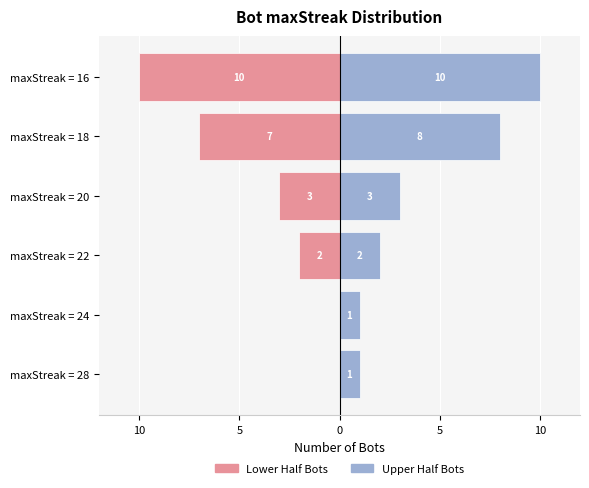

List the series in order of their peak value, highest first.

Upper Half, Lower Half